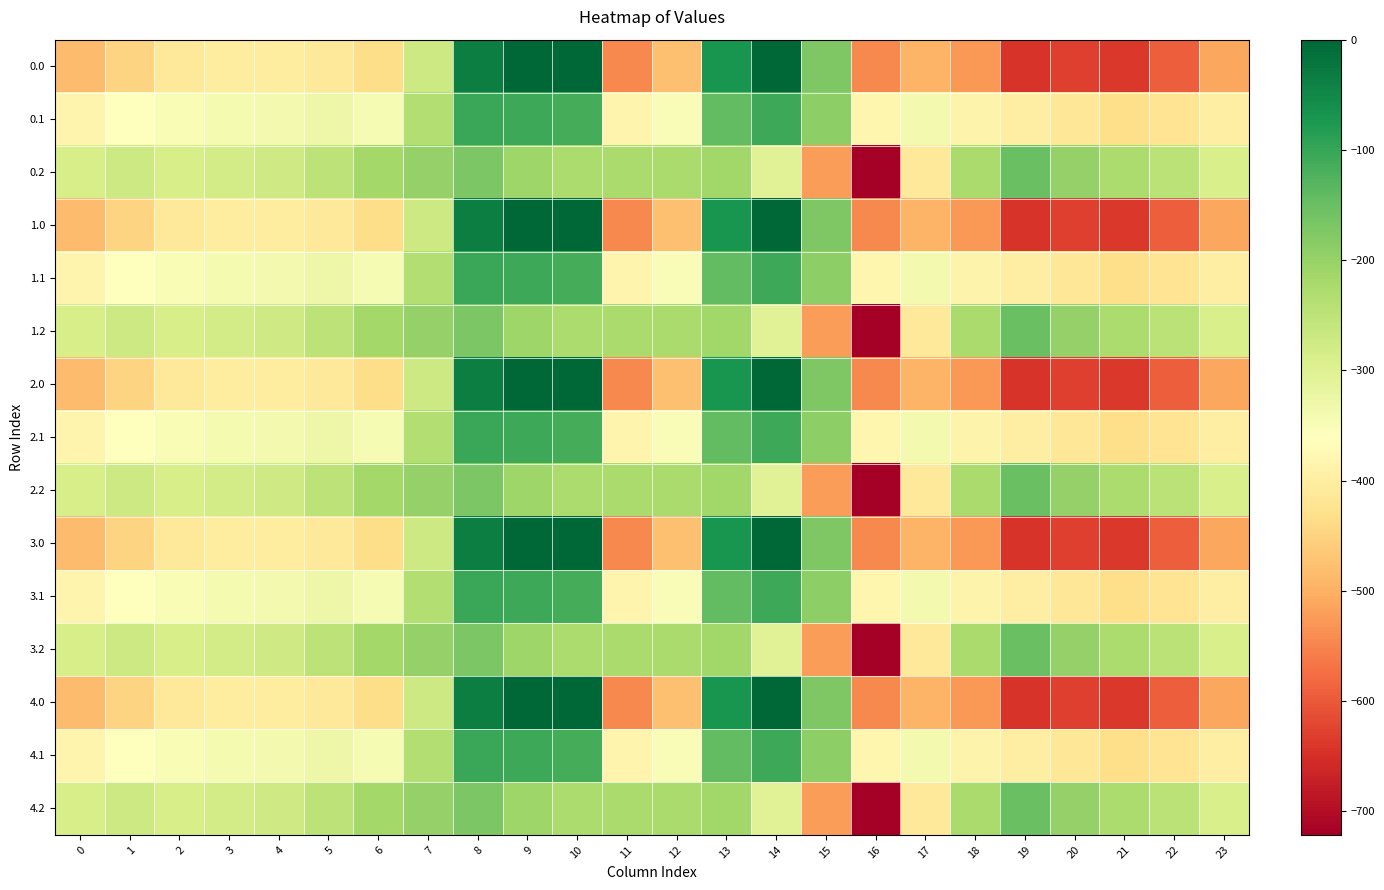

At which category does the chart reach its minimum across all series?

16